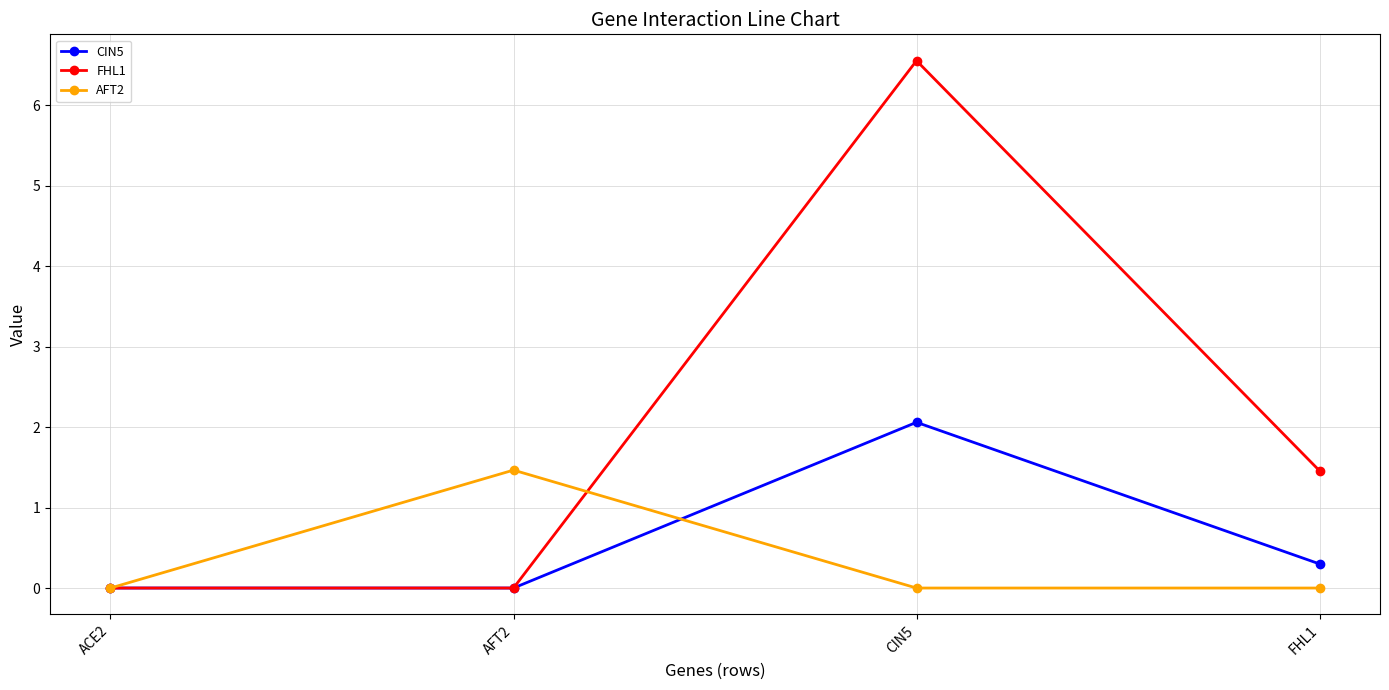

What position from the left is FHL1?

4